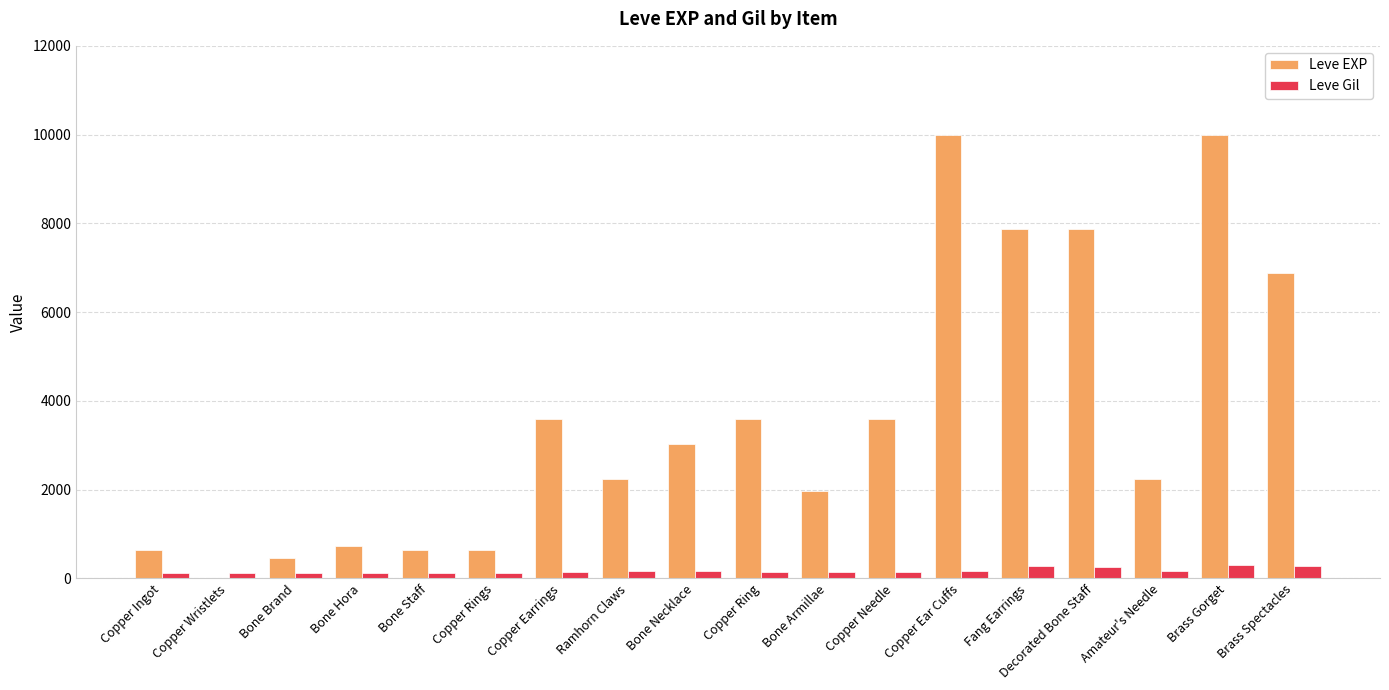

What is the average value of the Leve Gil series?

168